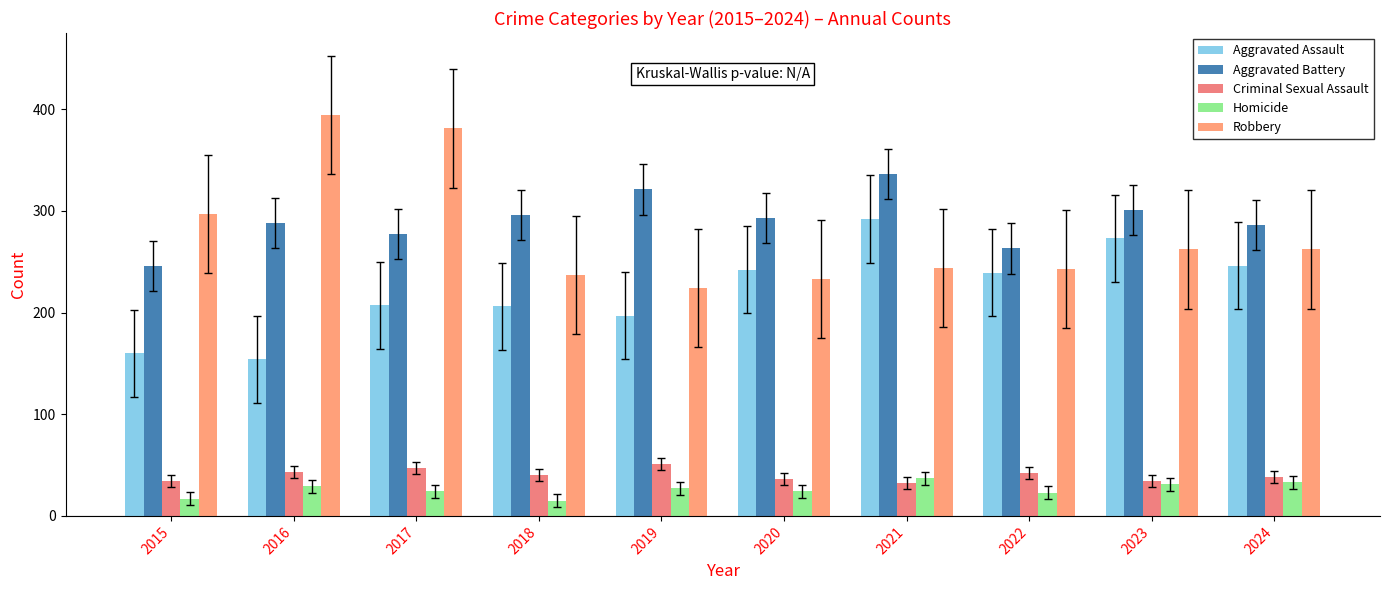

At which label does Robbery reach its minimum?

2019